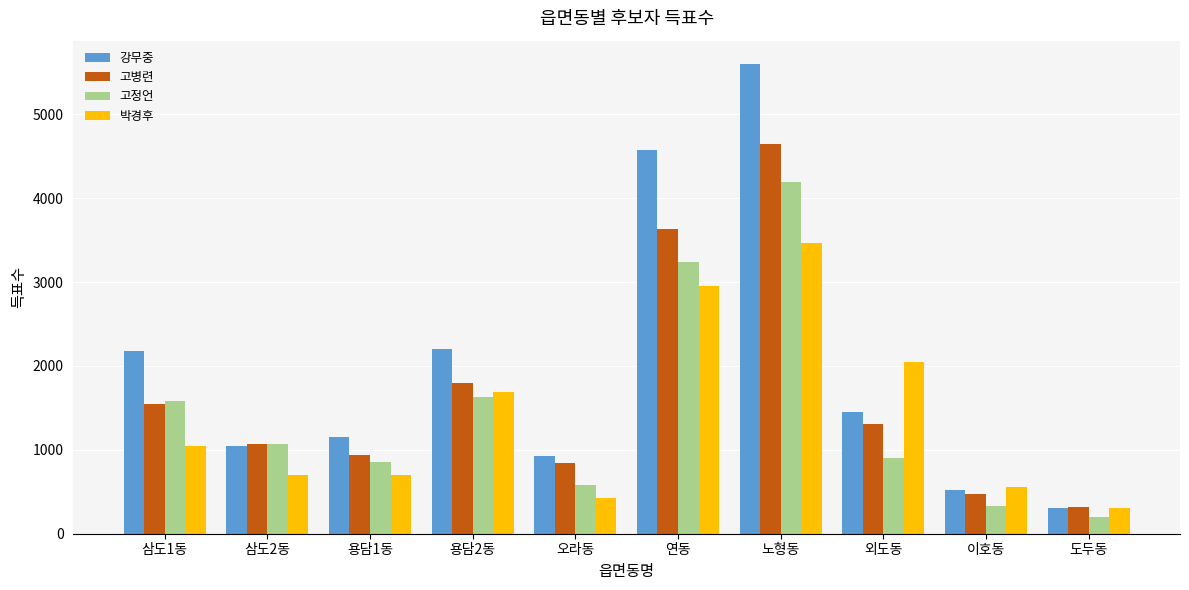

What position from the right is 오라동?

6